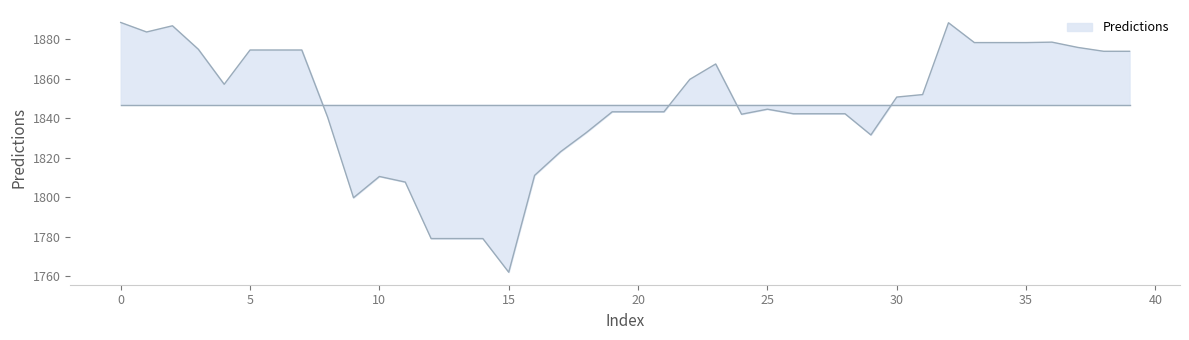

What is the minimum value shown in the chart?

1762.0